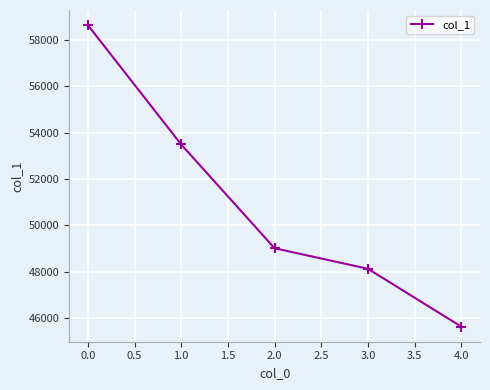

What is the sum of all values?

254882